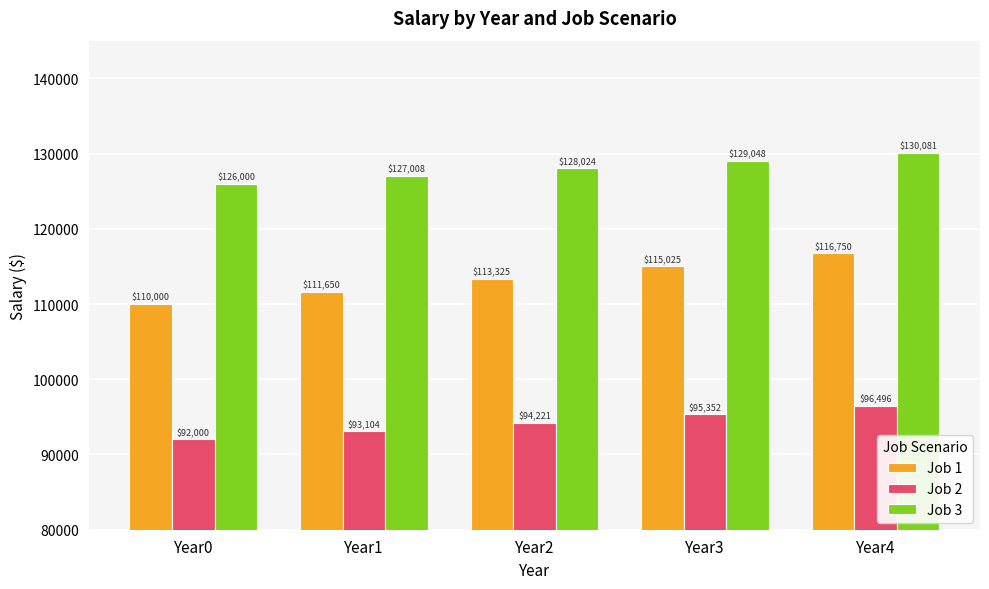

Is it true that Job 2 equals 93104.0 at Year1?

True